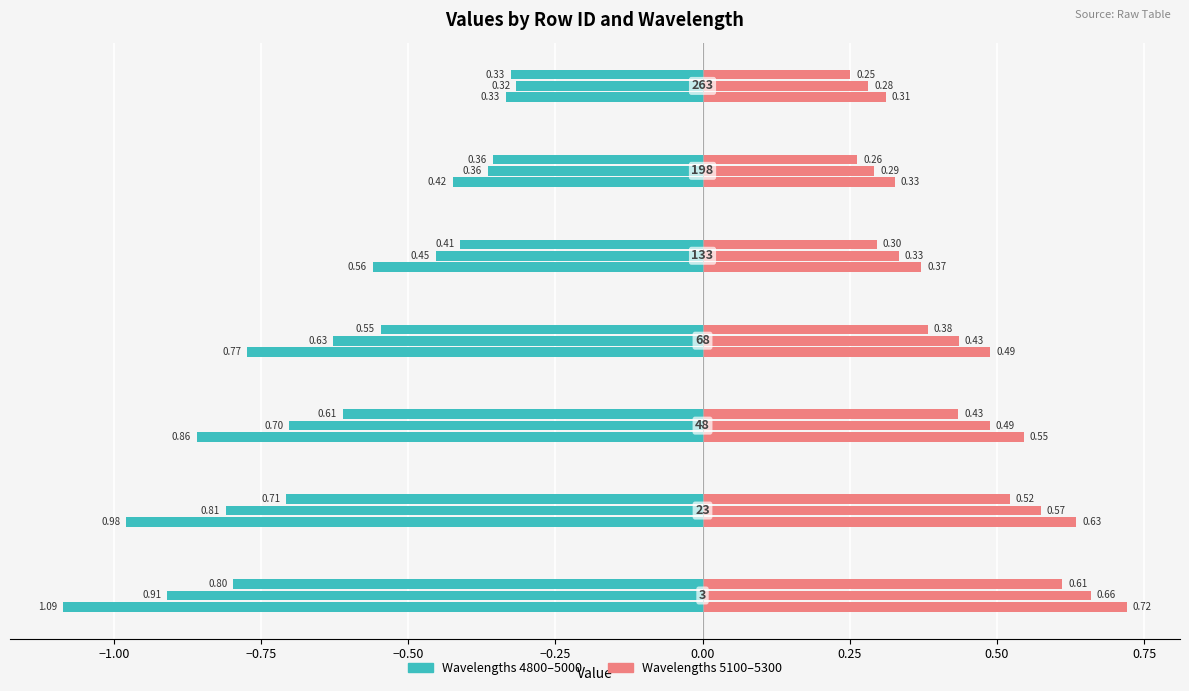

What is the total value across all series at 263?

1.8